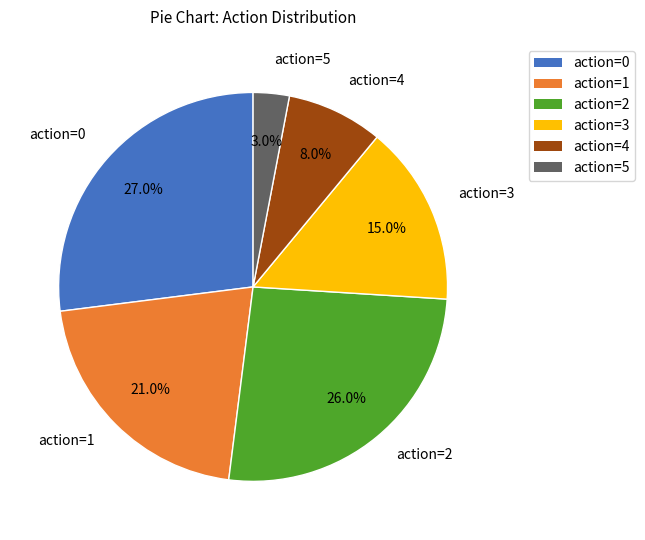

To the nearest percent, what portion does action=0 represent?

27%